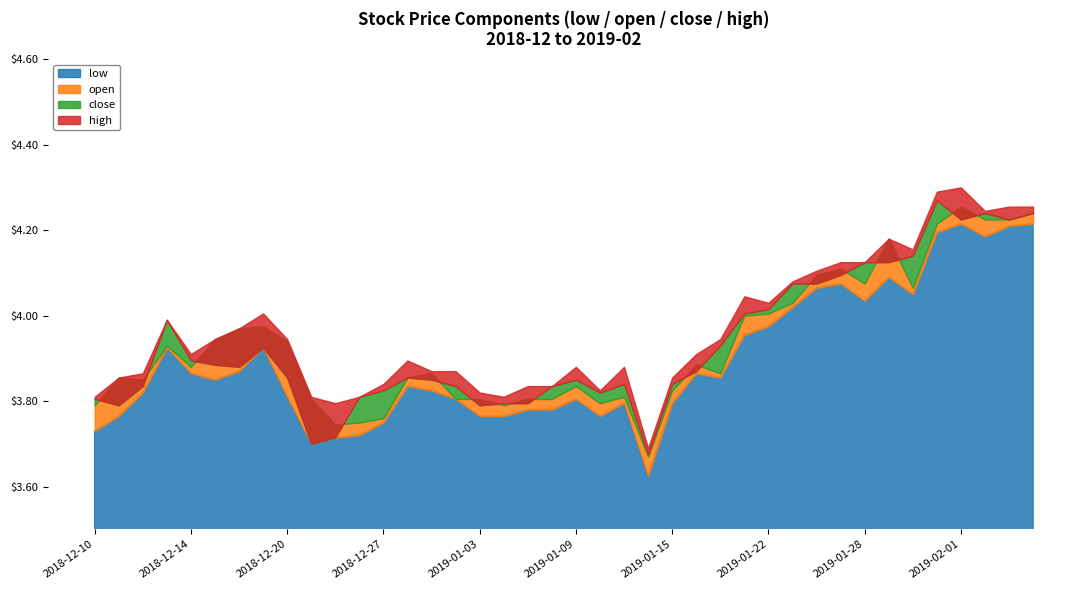

Is it true that high equals 3.9 at 2018-12-28?

True